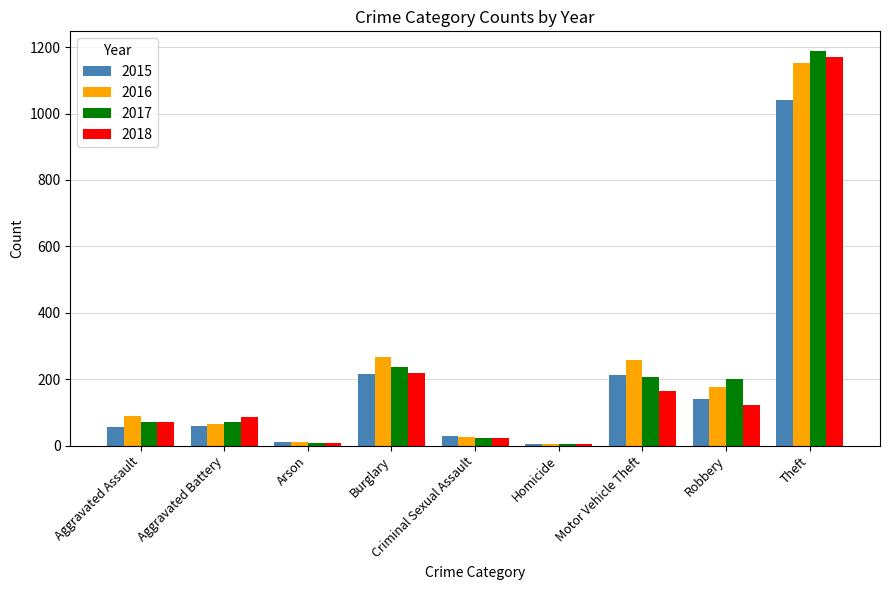

How many groups of bars are there?

9